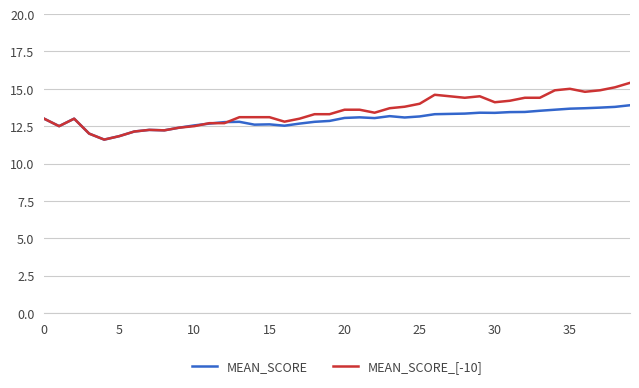

Rank the series by their maximum value, from lowest to highest.

MEAN_SCORE, MEAN_SCORE_[-10]